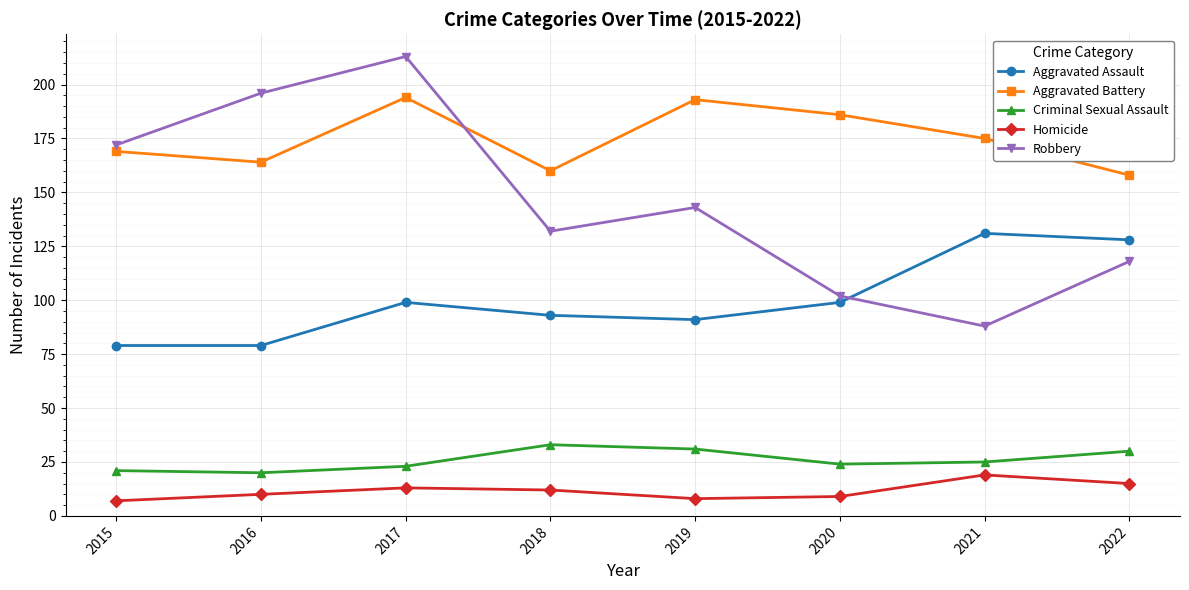

Which series has the largest range (max minus min)?

Robbery